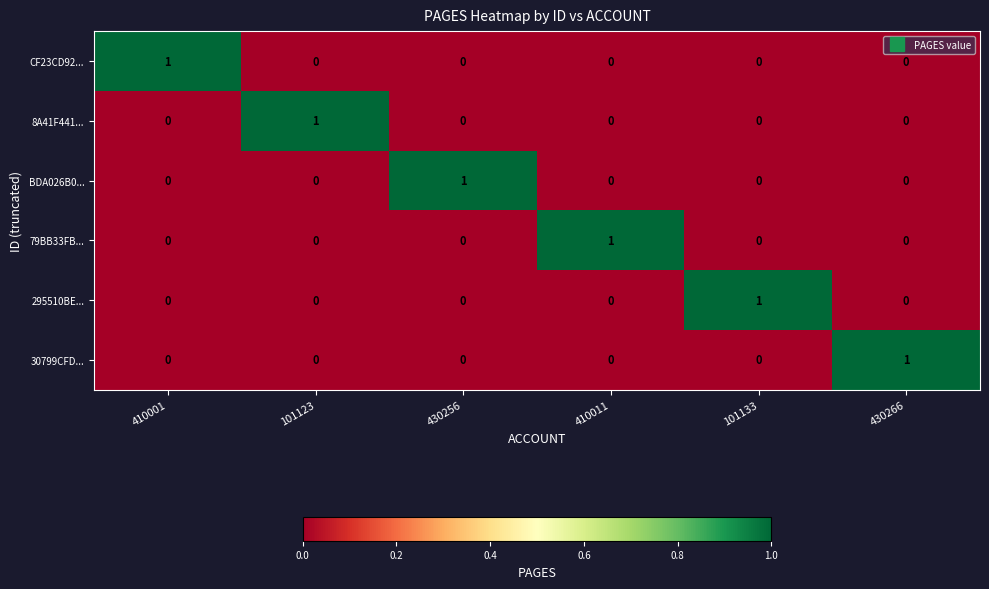

What is the total value across all series at 101123?

1